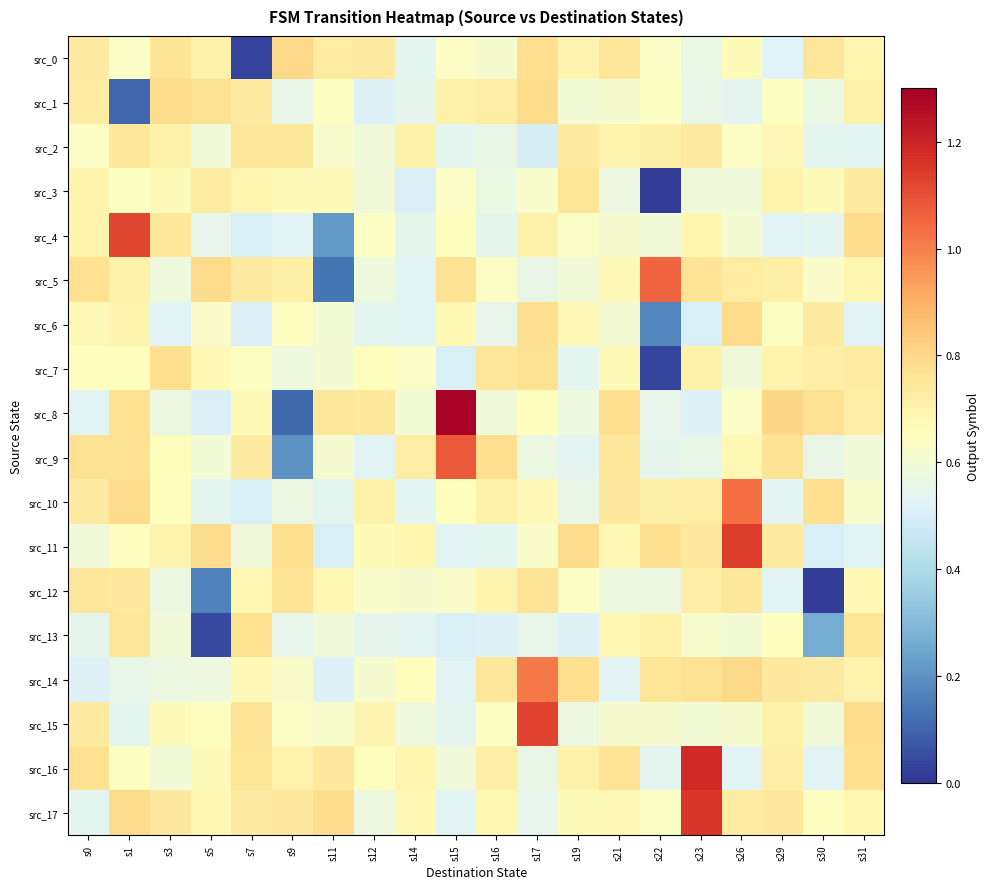

At how many categories does at least one series exceed 0?

20